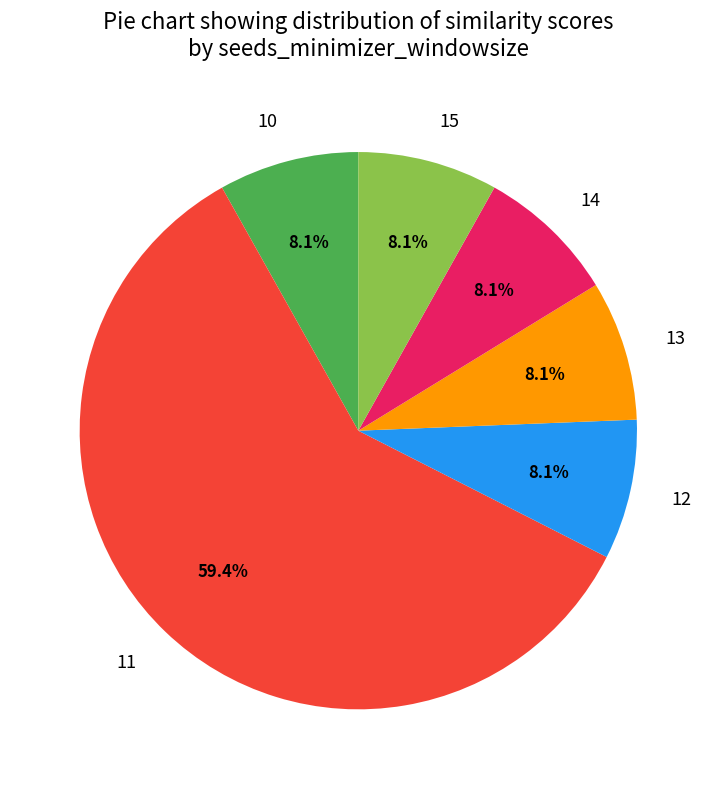

How many segments does this pie chart have?

6